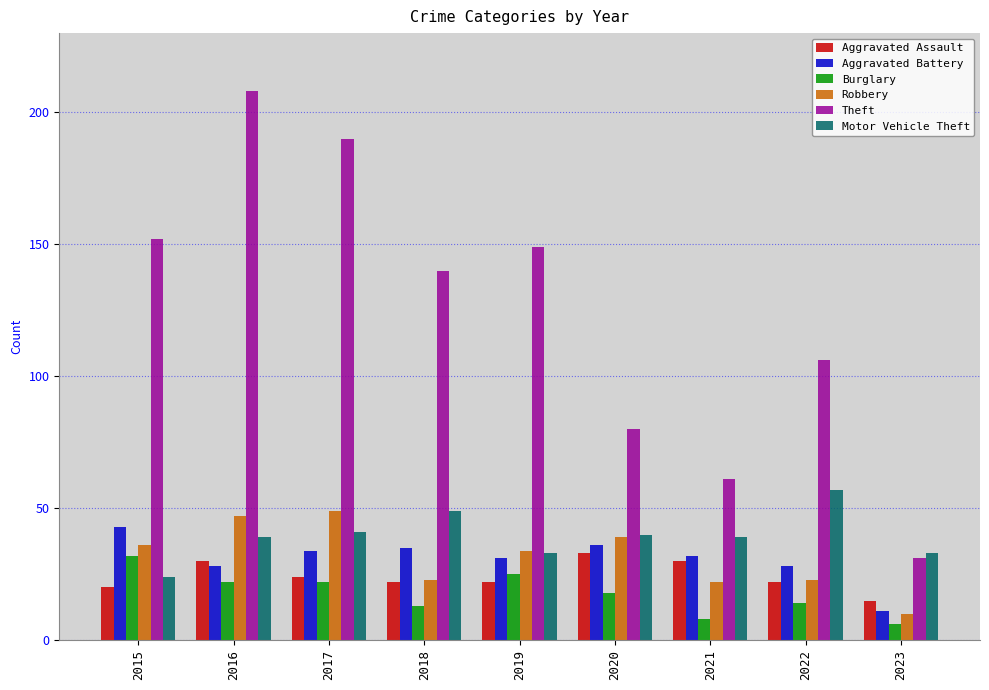

Which series changed the most between 2015 and 2021?

Theft